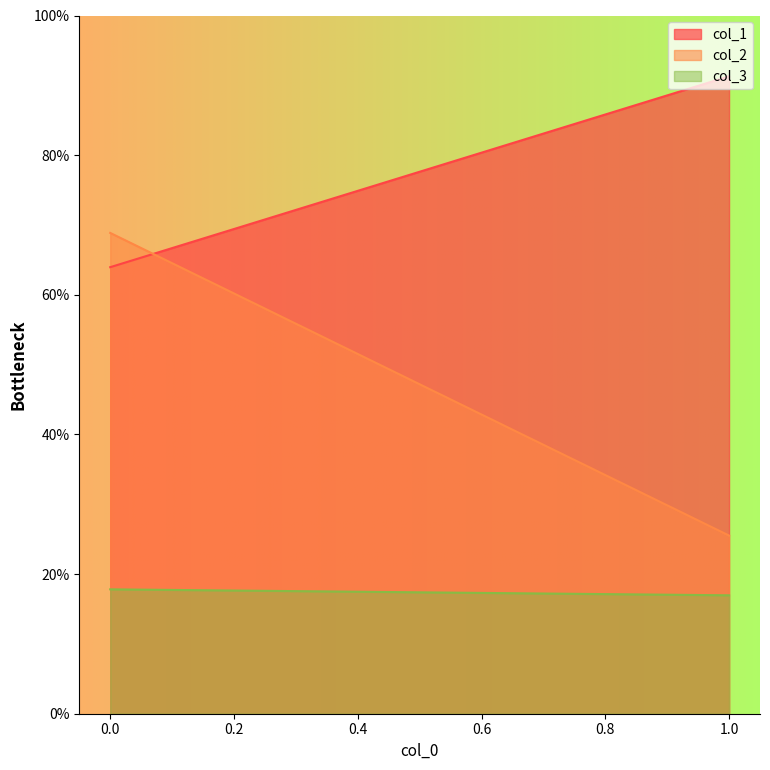

How many lines are shown in the chart?

3